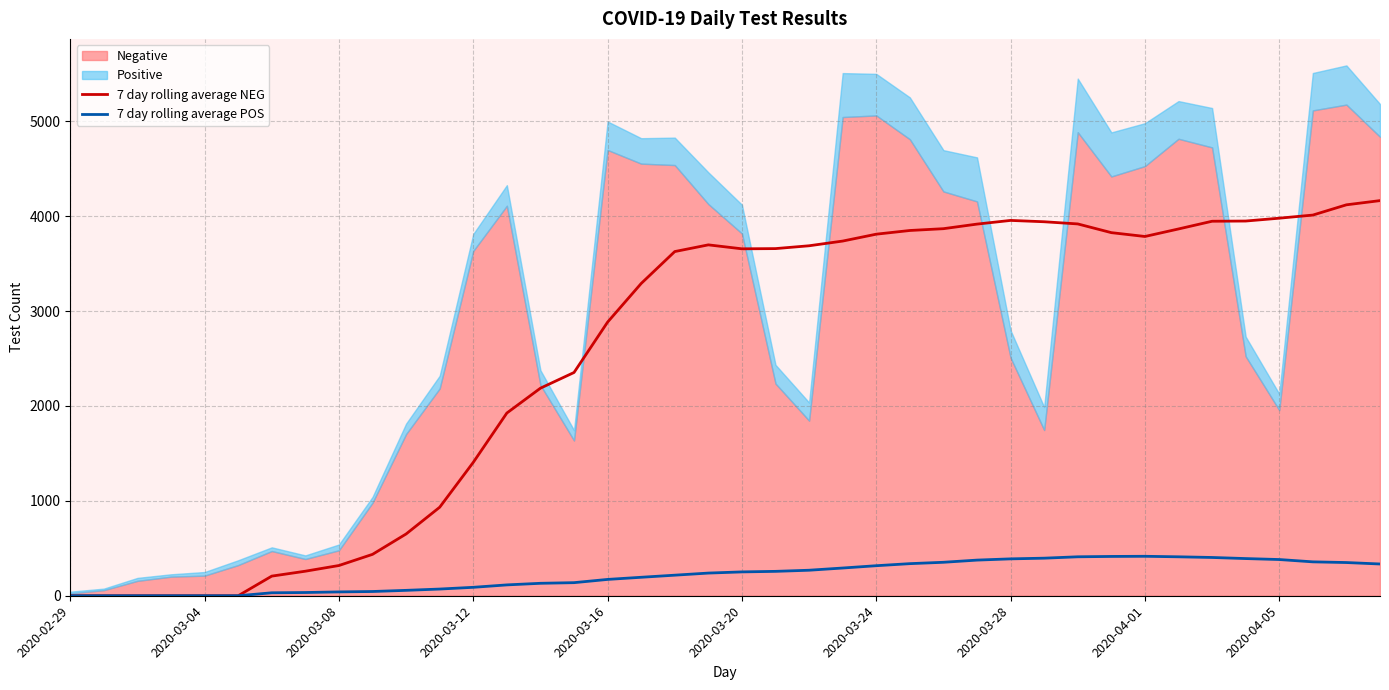

True or false: 7 day rolling average NEG and 7 day rolling average POS cross at least once.

False